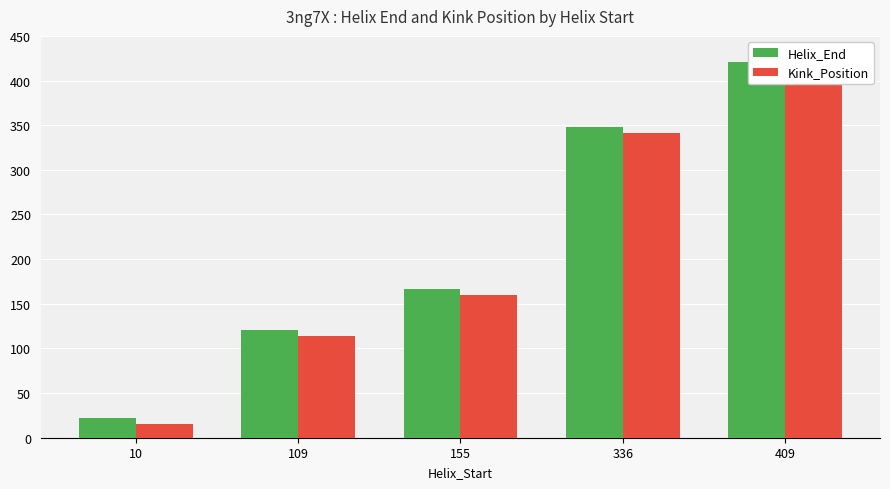

At which label does Kink_Position first exceed 160?

336